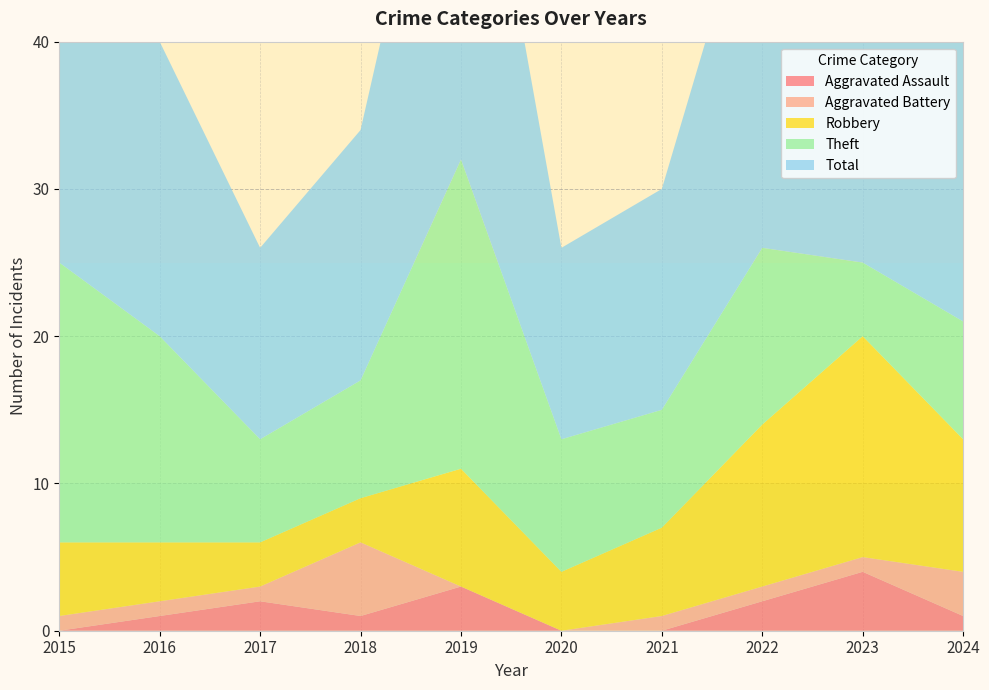

Reading right to left, extract all data points from this chart.

Aggravated Assault: 2024=1	2023=4	2022=2	2021=0	2020=0	2019=3	2018=1	2017=2	2016=1	2015=0
Aggravated Battery: 2024=3	2023=1	2022=1	2021=1	2020=0	2019=0	2018=5	2017=1	2016=1	2015=1
Robbery: 2024=9	2023=15	2022=11	2021=6	2020=4	2019=8	2018=3	2017=3	2016=4	2015=5
Theft: 2024=8	2023=5	2022=12	2021=8	2020=9	2019=21	2018=8	2017=7	2016=14	2015=19
Total: 2024=21	2023=25	2022=27	2021=15	2020=13	2019=32	2018=17	2017=13	2016=20	2015=25